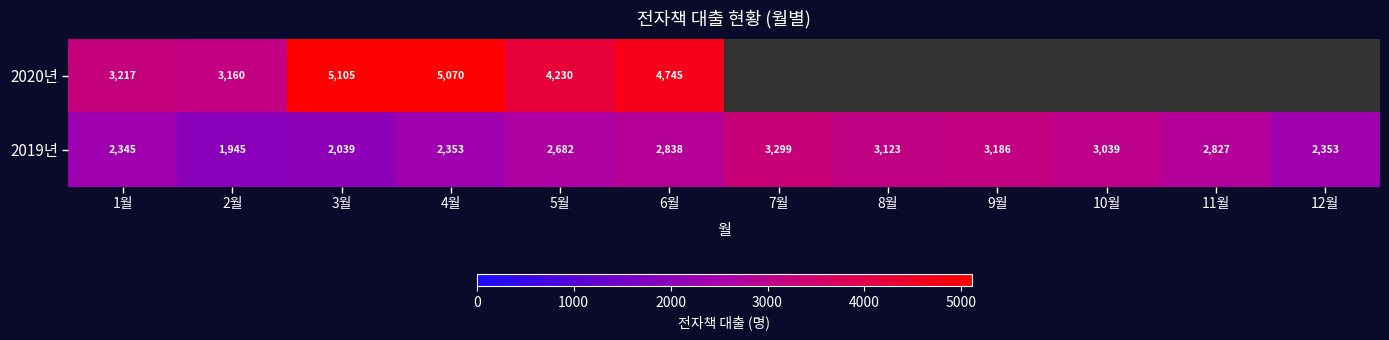

Count the number of data series in this chart.

2